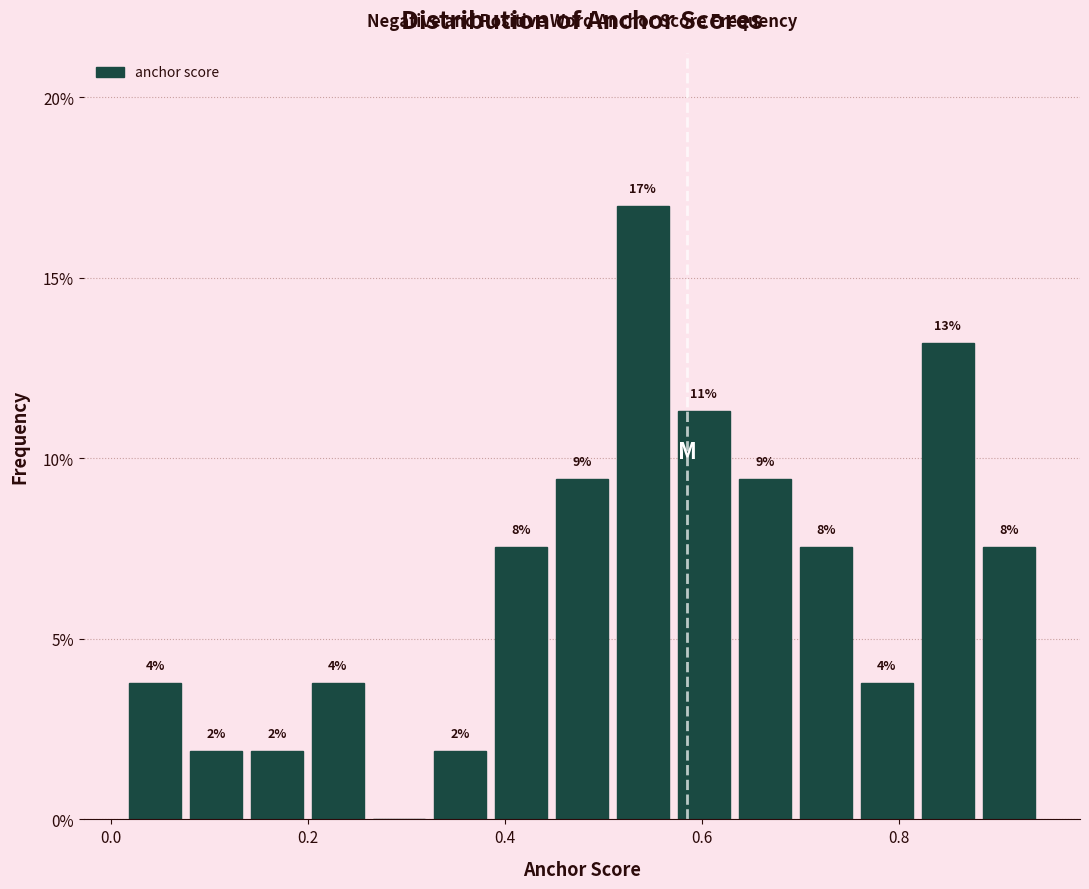

Read against the x-axis, roughly where is the centre of the tallest bar?

0.54